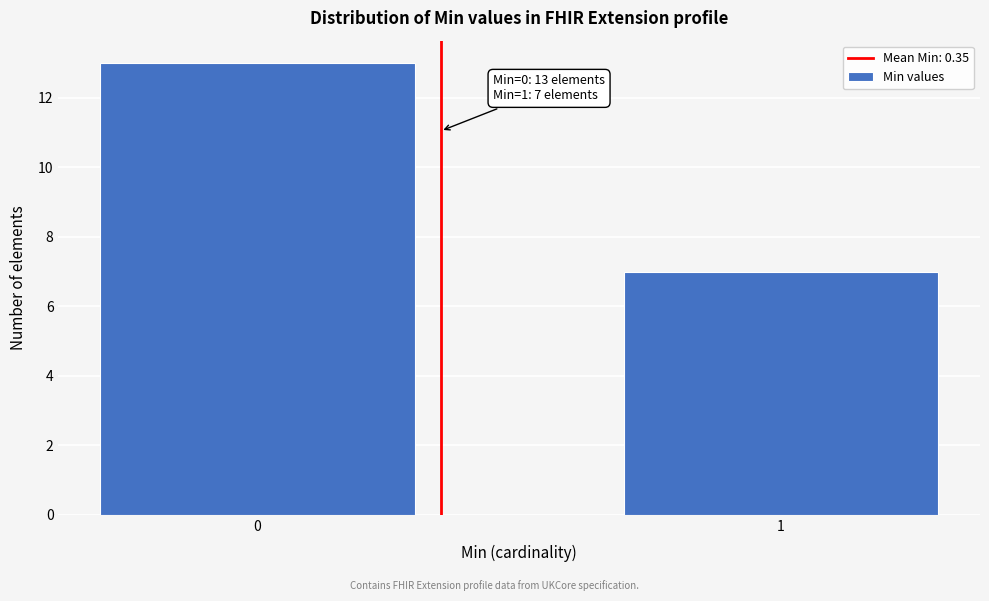

Reading left to right, what are all the values shown in this chart?

13	7